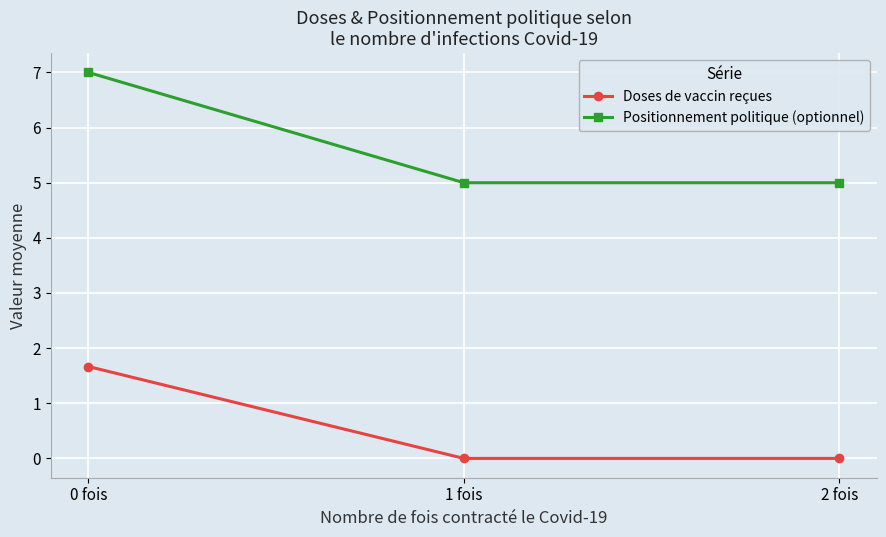

The value of Positionnement politique (optionnel) at 0 fois is 7.0. True or false?

True